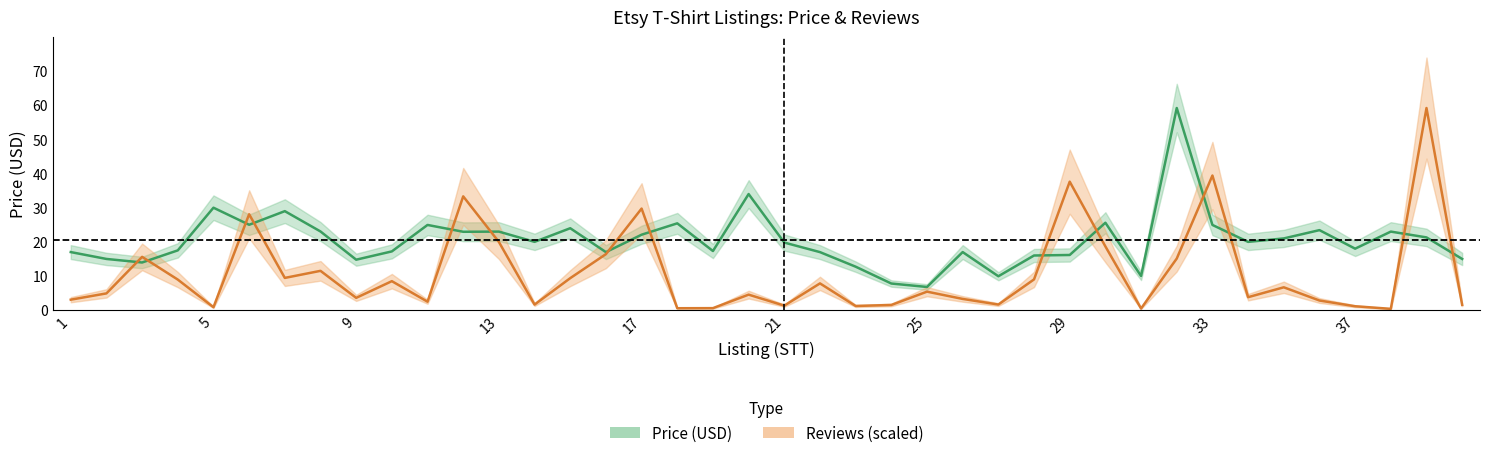

Between 9 and 18, which series saw the biggest shift?

Price